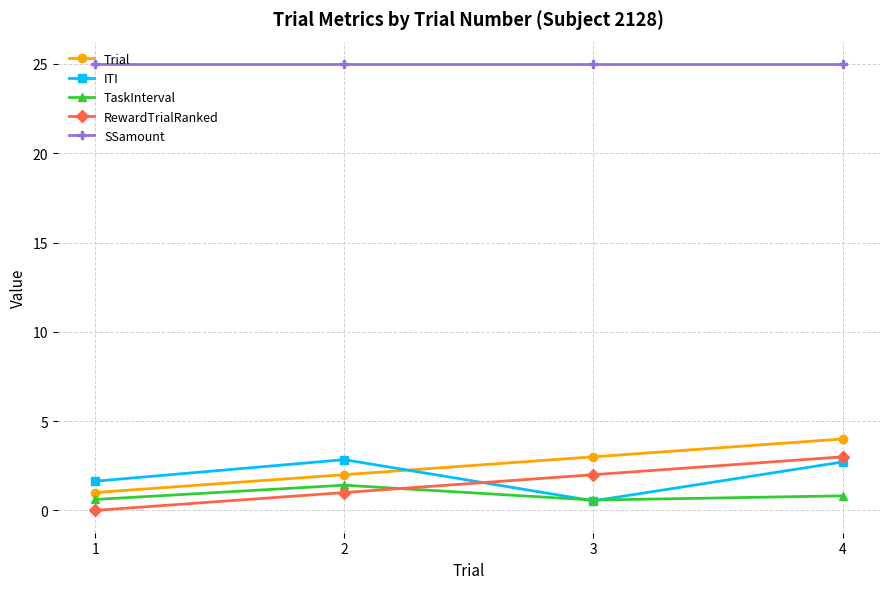

Is the value of Trial at 2 greater than the value of TaskInterval at 1?

Yes